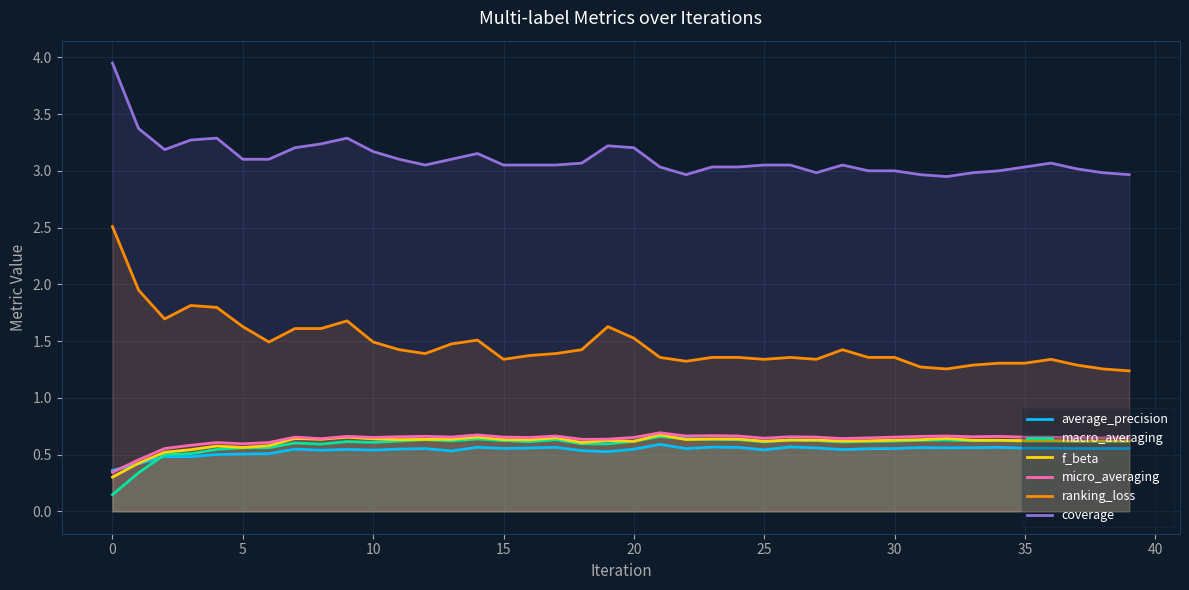

What is the difference between the second highest and minimum values in the coverage series?

0.4